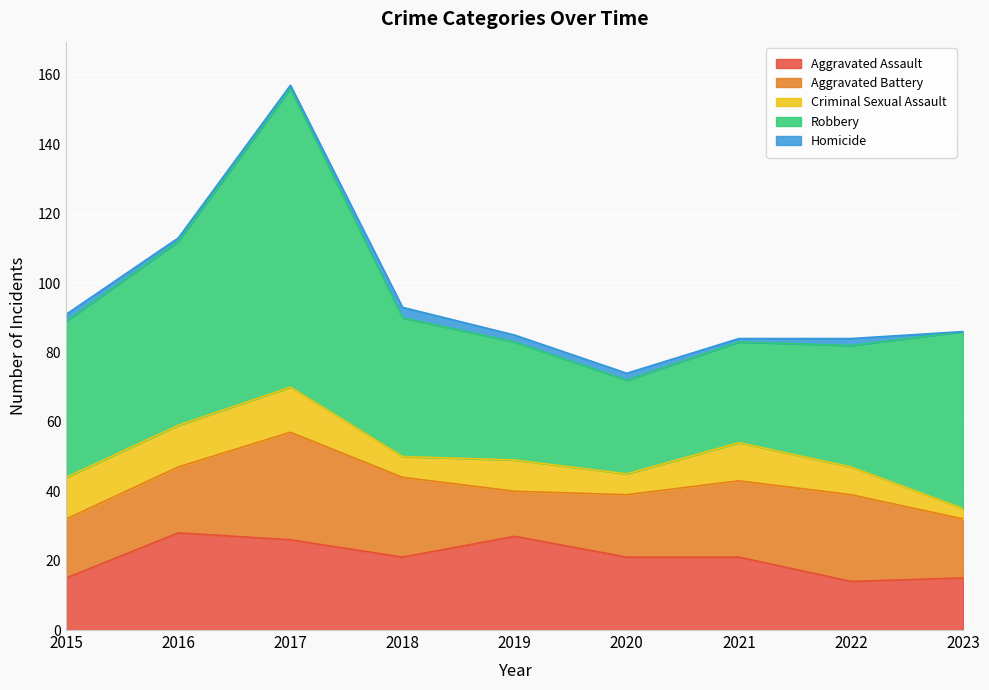

Does the chart display data point markers on the line(s)?

No